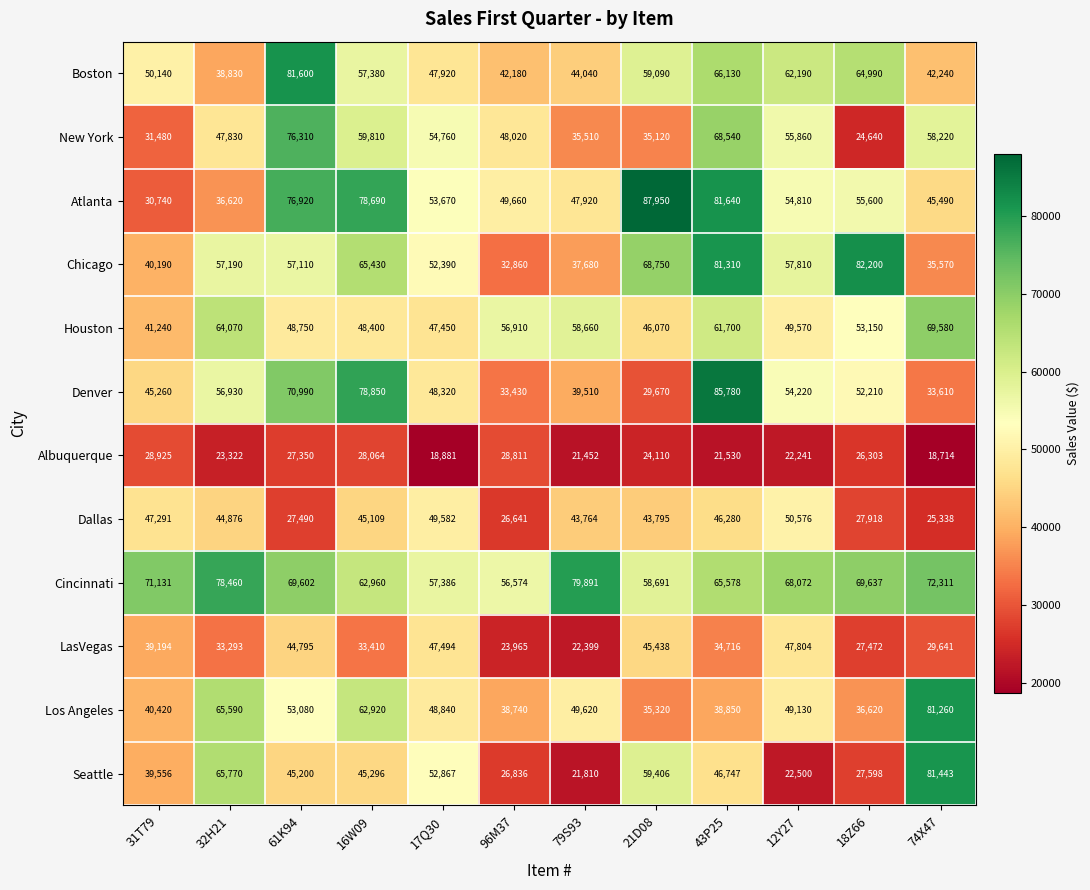

The Boston series shows 106183 at 21D08. True or false?

False